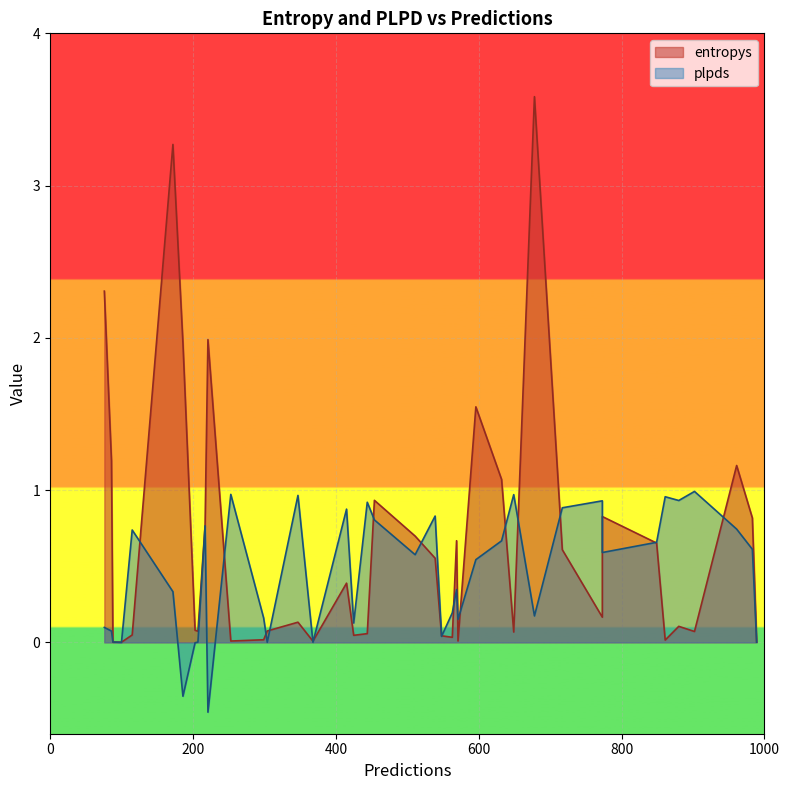

True or false: entropys and plpds intersect in this chart.

True